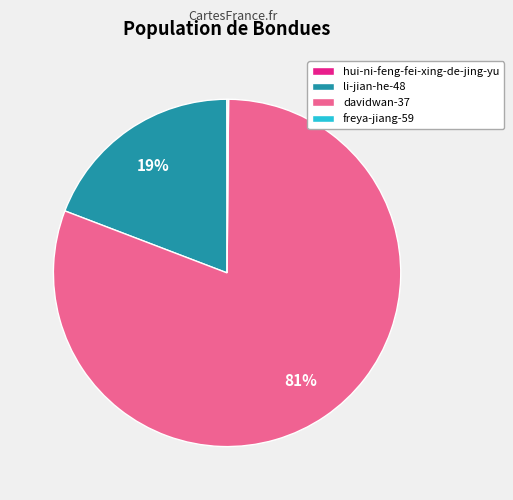

Between davidwan-37 and li-jian-he-48, which is larger?

davidwan-37